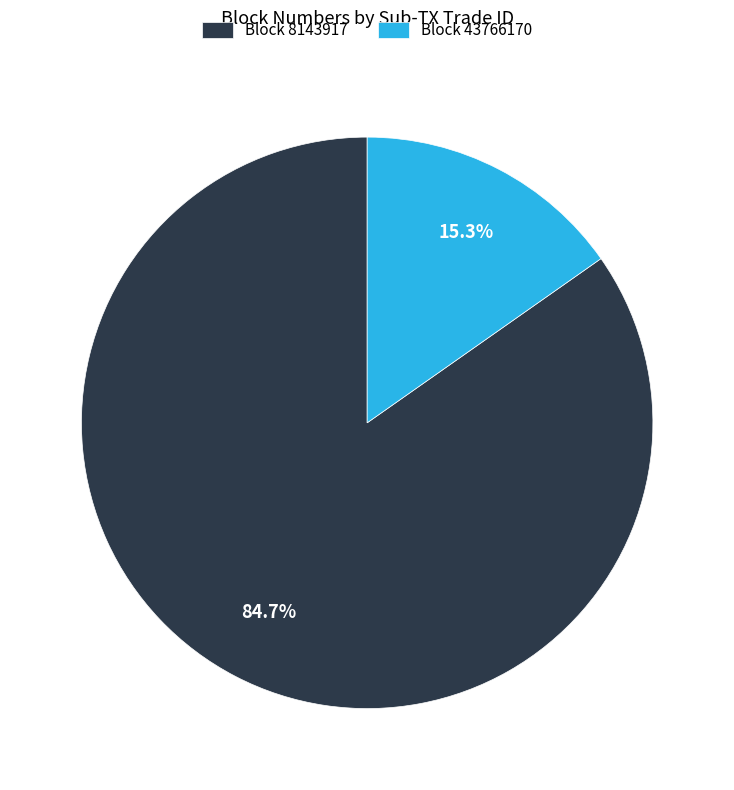

Which has a higher value, Block 43766170 or Block 8143917?

Block 8143917